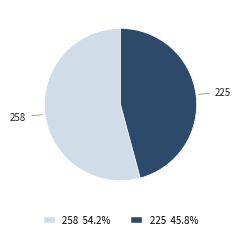

How many segments does this pie chart have?

2